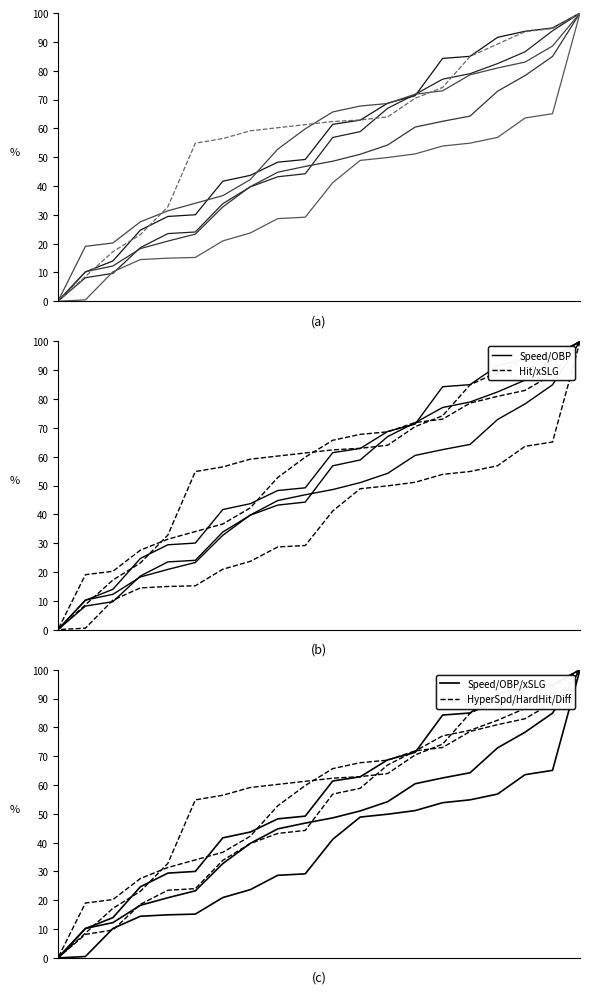

Reading left to right, extract all data points from this chart.

avg_best_speed: 100.0	94.8	93.7	91.6	85.0	84.3	71.3	68.7	62.8	61.4	49.2	48.3	43.7	41.7	30.0	29.4	24.7	14.0	10.2	0.0
avg_hyper_speed: 100.0	93.8	86.6	82.5	79.0	77.1	71.8	67.0	58.9	56.8	44.2	43.2	39.7	33.9	24.0	23.5	18.6	9.7	8.2	0.0
on_base_plus_slg: 100.0	84.9	78.3	72.9	64.3	62.4	60.4	54.2	51.0	48.6	46.8	44.8	39.8	32.7	23.3	20.9	18.3	12.2	10.2	0.0
hard_hit_percent: 100.0	88.6	83.0	80.9	78.6	73.0	71.8	68.6	67.7	65.7	59.8	52.8	42.2	36.7	34.0	31.4	27.6	20.2	19.1	0.0
xslg: 100.0	65.1	63.6	56.9	54.9	53.9	51.1	49.9	48.9	41.1	29.2	28.7	23.7	20.9	15.2	15.0	14.5	10.2	0.5	0.0
xSLG_diff: 100.0	94.6	93.5	89.2	84.9	74.2	70.4	64.0	62.9	62.4	61.3	60.2	59.1	56.5	54.8	32.8	23.1	17.2	8.6	0.0